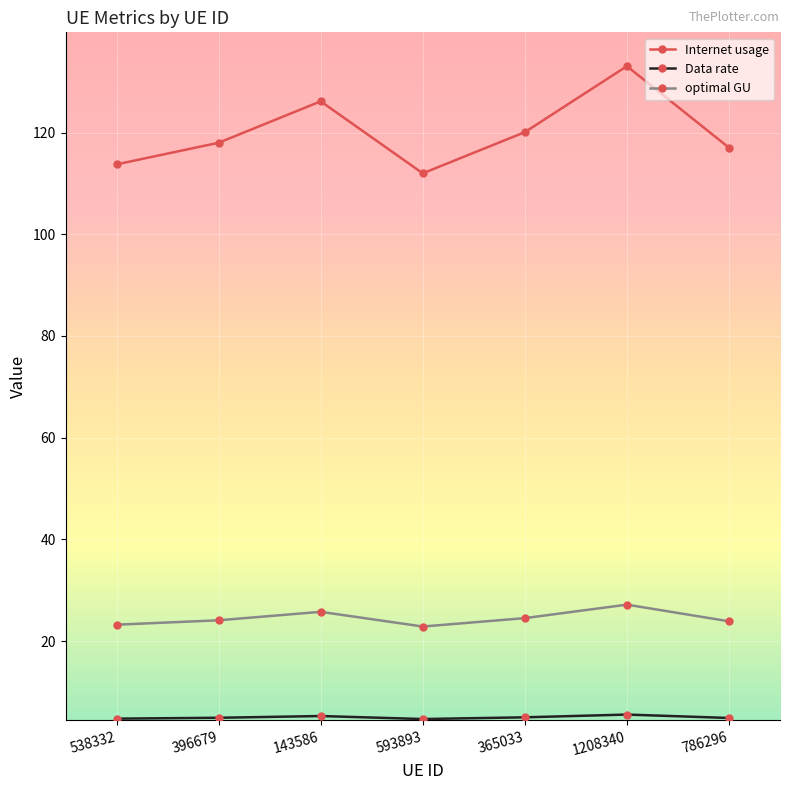

Between 593893 and 365033, which series saw the biggest shift?

Internet usage